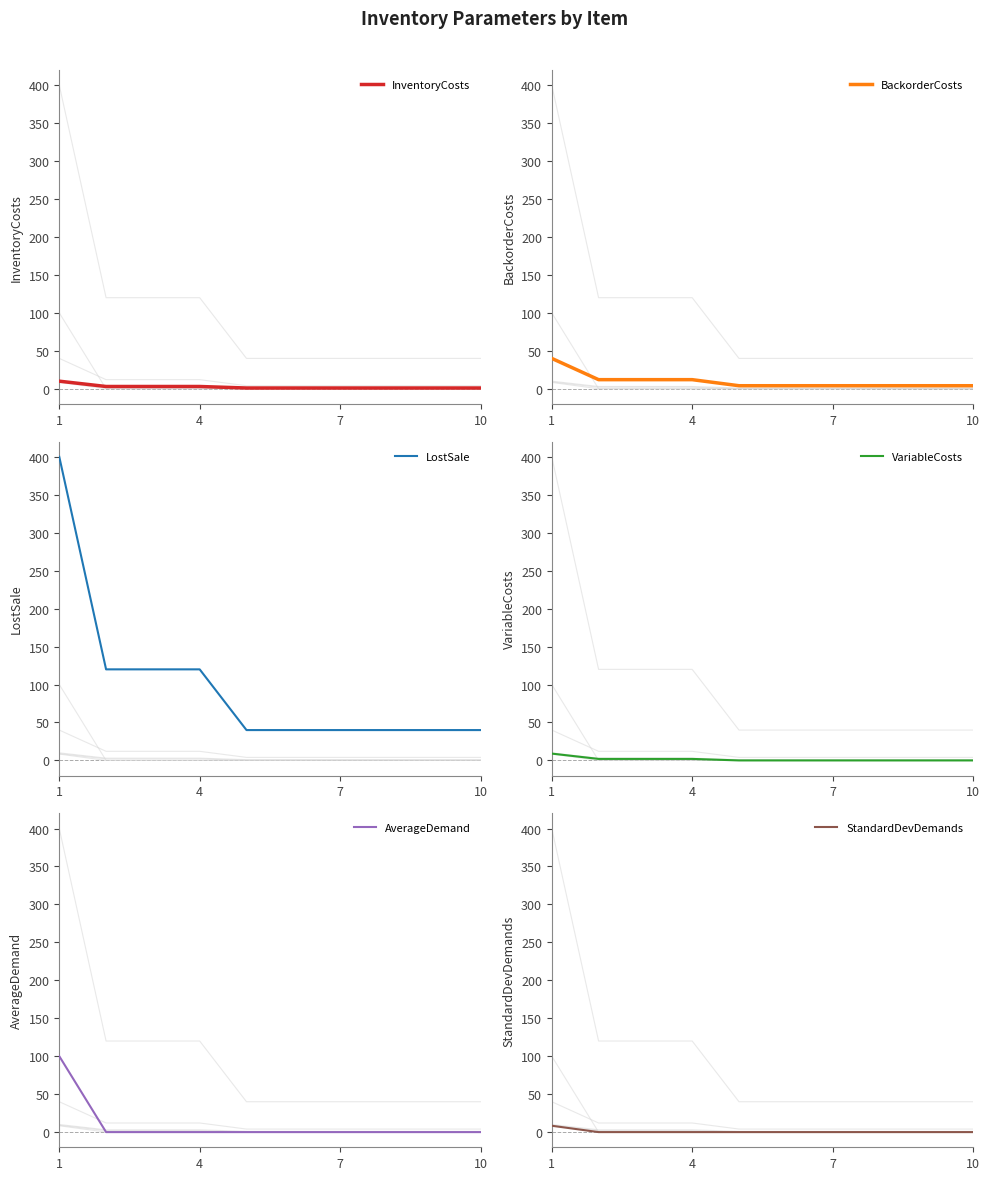

Is it true that AverageDemand equals -65.5 at 8?

False